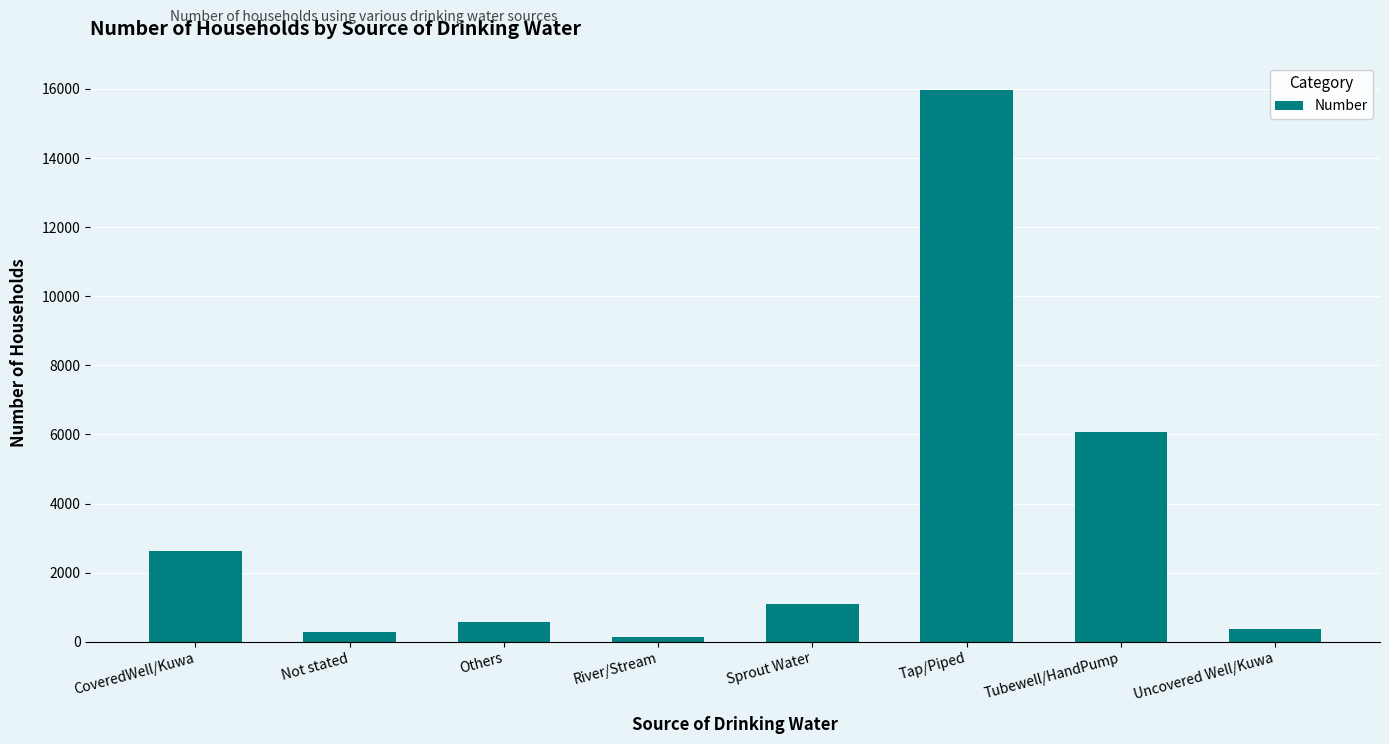

What is the maximum value shown in the chart?

15960